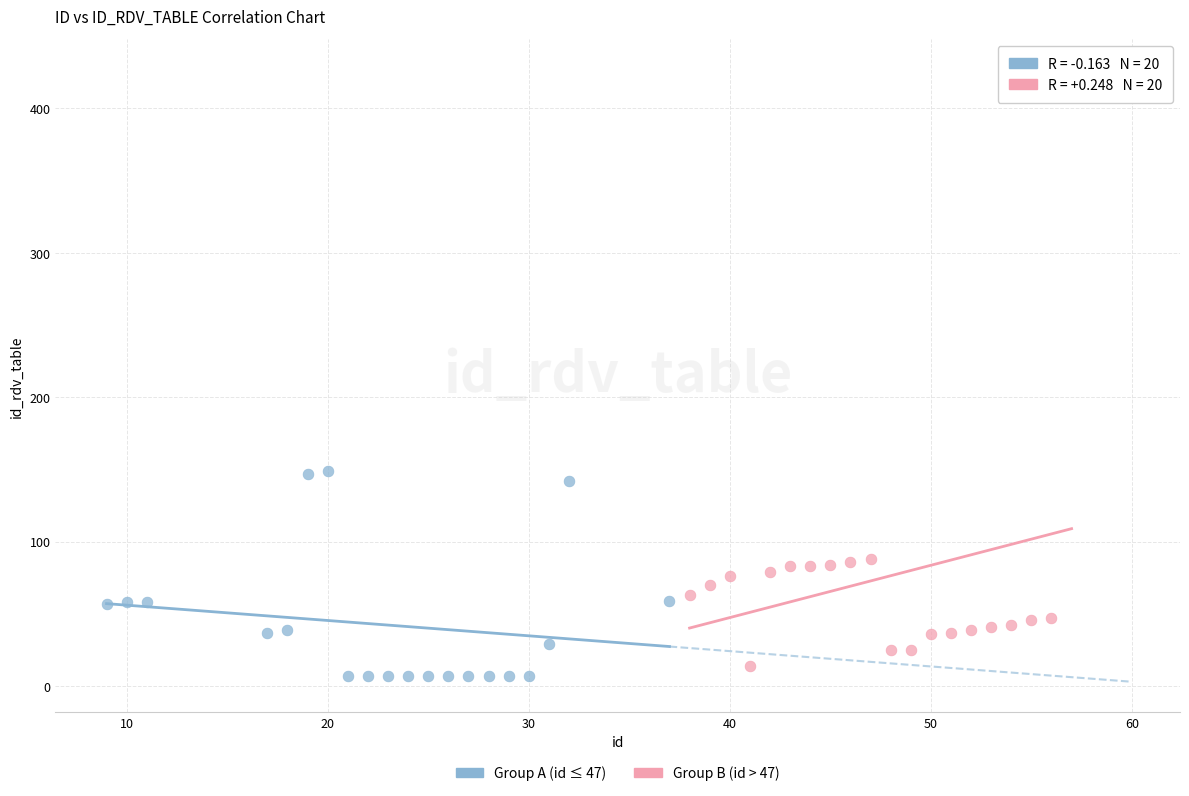

Which series reaches the maximum Y coordinate?

Group B (id > 47)